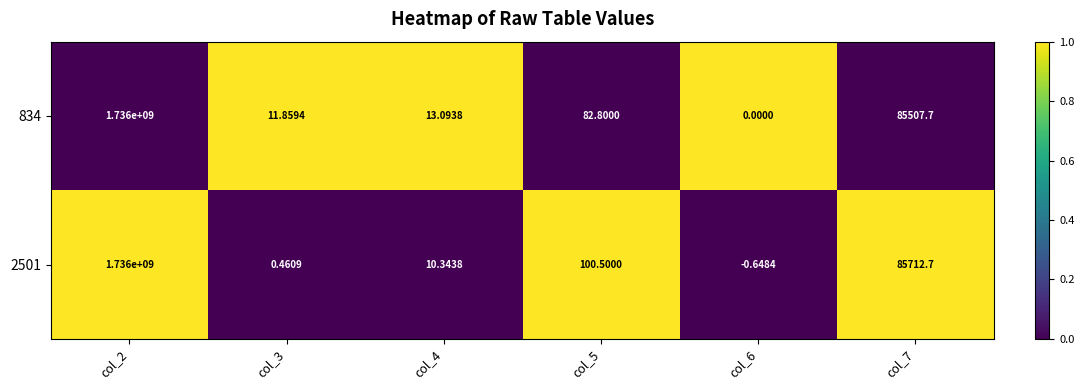

Is the value of 2501 at col_5 greater than the value of 834 at col_3?

Yes